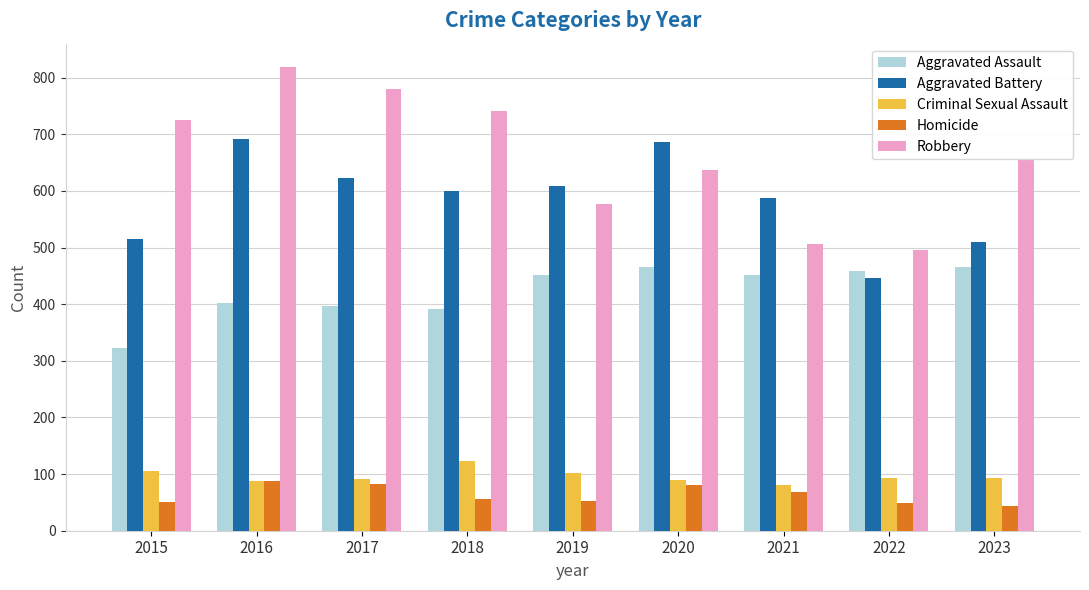

The Aggravated Assault series shows 603 at 2022. True or false?

False